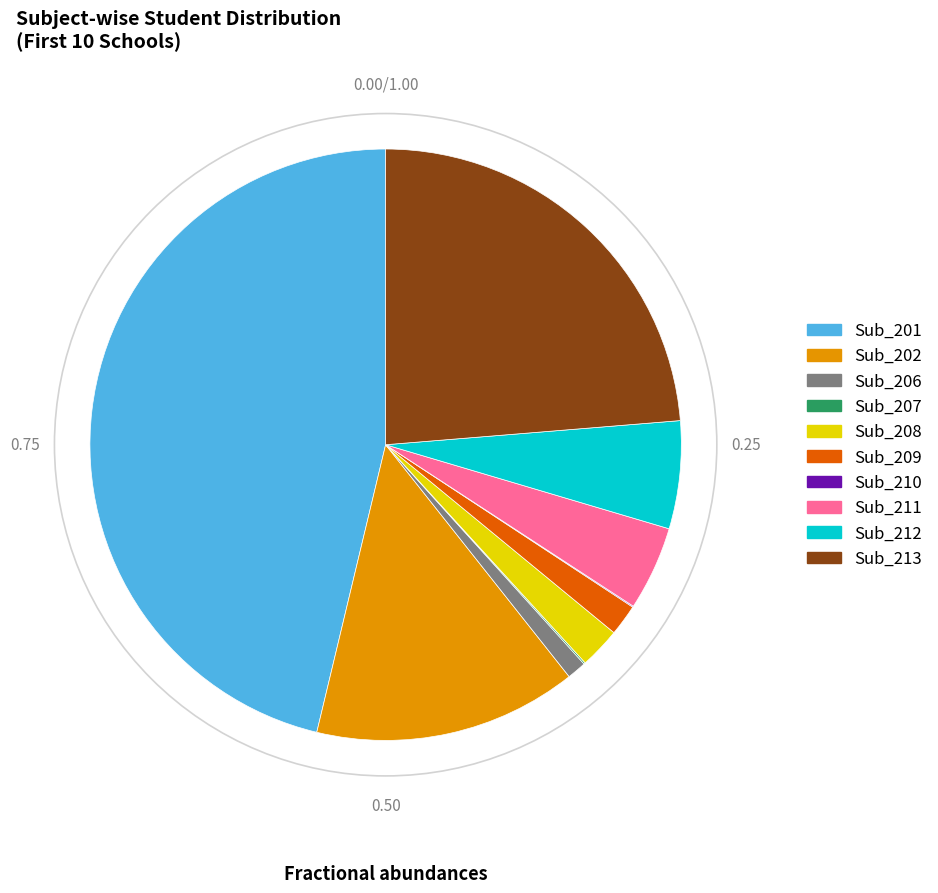

Approximately how many times larger is the value at Sub_201 compared to Sub_209?

27.1